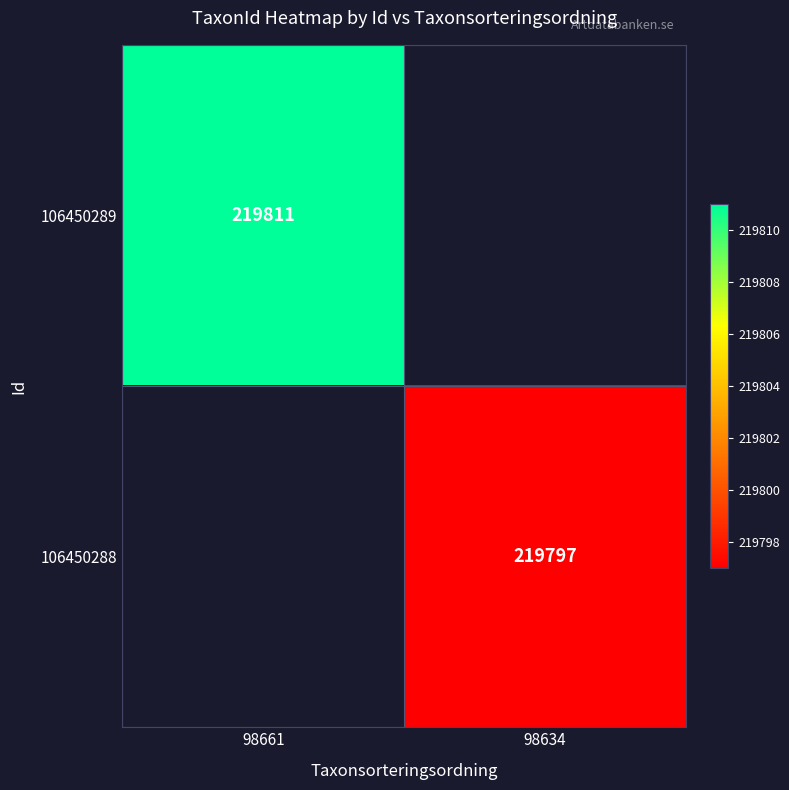

True or false: 106450288 has a value of 298099 at 98634.

False